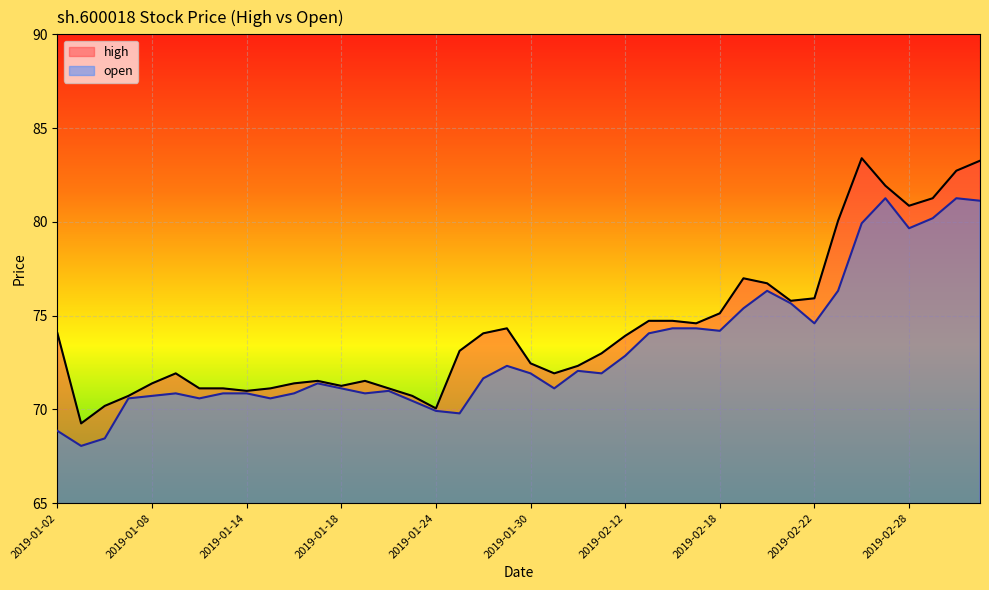

Reading left to right, what are all the values shown in this chart?

high: 2019-01-02=74.1	2019-01-03=69.2	2019-01-04=70.2	2019-01-07=70.7	2019-01-08=71.4	2019-01-09=71.9	2019-01-10=71.1	2019-01-11=71.1	2019-01-14=71.0	2019-01-15=71.1	2019-01-16=71.4	2019-01-17=71.5	2019-01-18=71.3	2019-01-21=71.5	2019-01-22=71.1	2019-01-23=70.7	2019-01-24=70.1	2019-01-25=73.1	2019-01-28=74.1	2019-01-29=74.3	2019-01-30=72.5	2019-01-31=71.9	2019-02-01=72.3	2019-02-11=73.0	2019-02-12=73.9	2019-02-13=74.7	2019-02-14=74.7	2019-02-15=74.6	2019-02-18=75.1	2019-02-19=77.0	2019-02-20=76.7	2019-02-21=75.8	2019-02-22=75.9	2019-02-25=80.1	2019-02-26=83.4	2019-02-27=81.9	2019-02-28=80.9	2019-03-01=81.3	2019-03-04=82.7	2019-03-05=83.3
open: 2019-01-02=68.8	2019-01-03=68.0	2019-01-04=68.4	2019-01-07=70.6	2019-01-08=70.7	2019-01-09=70.9	2019-01-10=70.6	2019-01-11=70.9	2019-01-14=70.9	2019-01-15=70.6	2019-01-16=70.9	2019-01-17=71.4	2019-01-18=71.1	2019-01-21=70.9	2019-01-22=71.0	2019-01-23=70.5	2019-01-24=69.9	2019-01-25=69.8	2019-01-28=71.7	2019-01-29=72.3	2019-01-30=71.9	2019-01-31=71.1	2019-02-01=72.1	2019-02-11=71.9	2019-02-12=72.9	2019-02-13=74.1	2019-02-14=74.3	2019-02-15=74.3	2019-02-18=74.2	2019-02-19=75.4	2019-02-20=76.3	2019-02-21=75.7	2019-02-22=74.6	2019-02-25=76.3	2019-02-26=79.9	2019-02-27=81.3	2019-02-28=79.7	2019-03-01=80.2	2019-03-04=81.3	2019-03-05=81.1